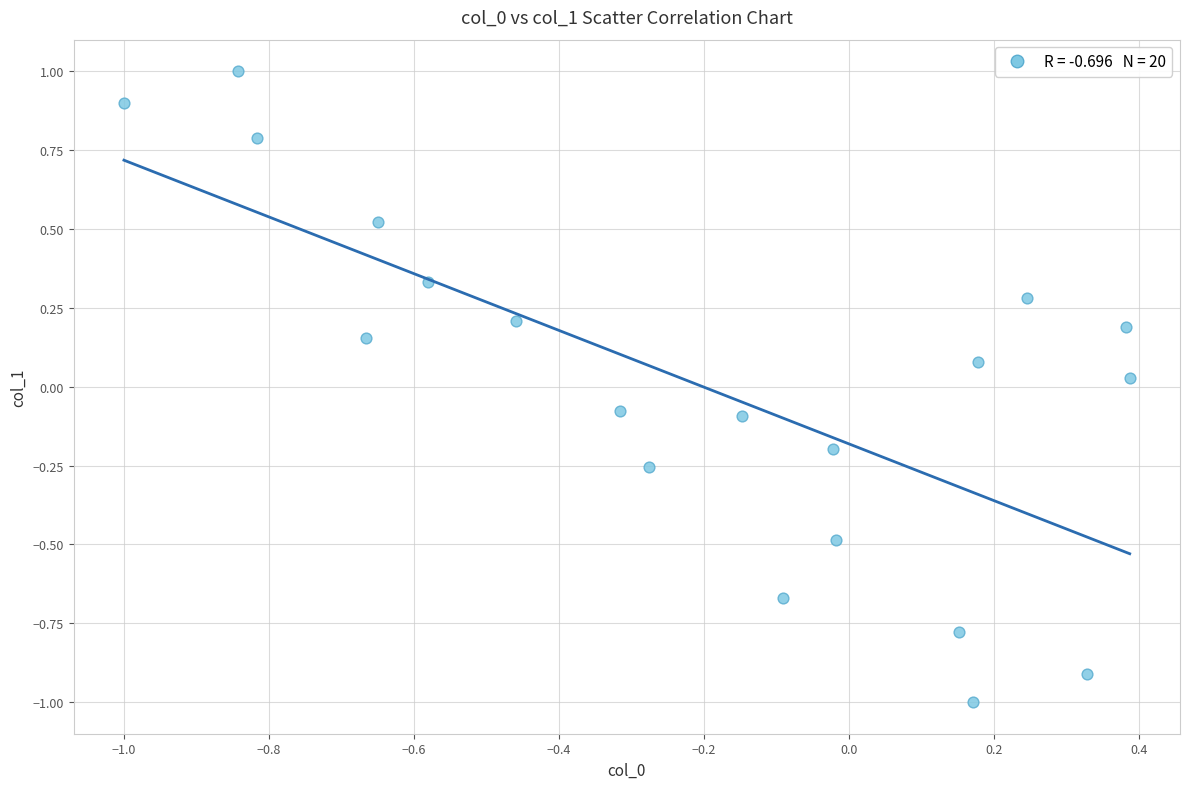

What is the range of X values (max minus min)?

1.4